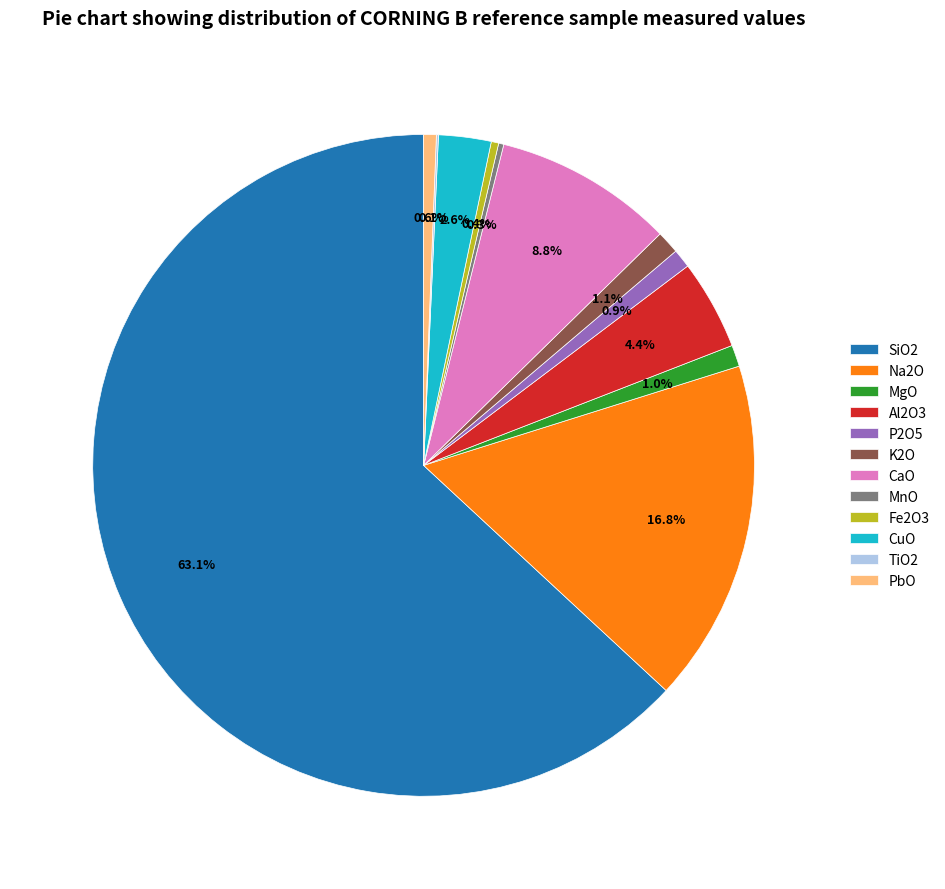

What is the majority slice?

SiO2